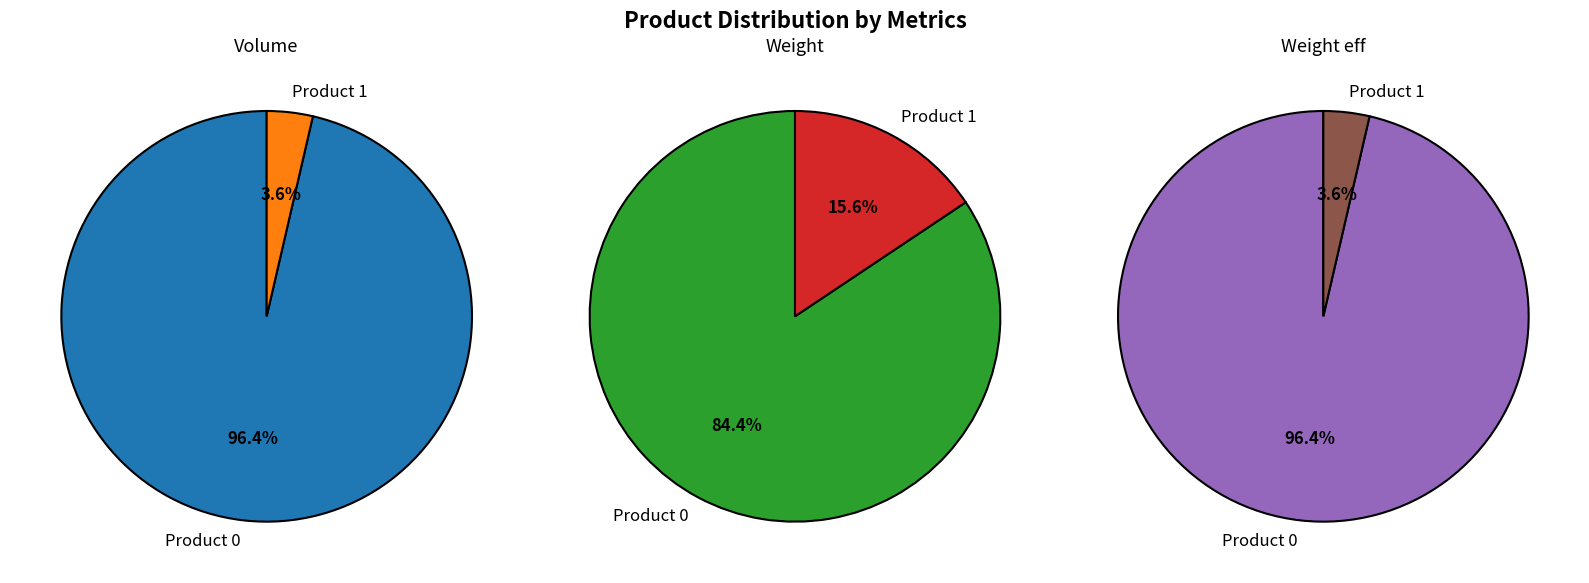

Is the sum of Product 0 and Product 1 greater than half?

Yes